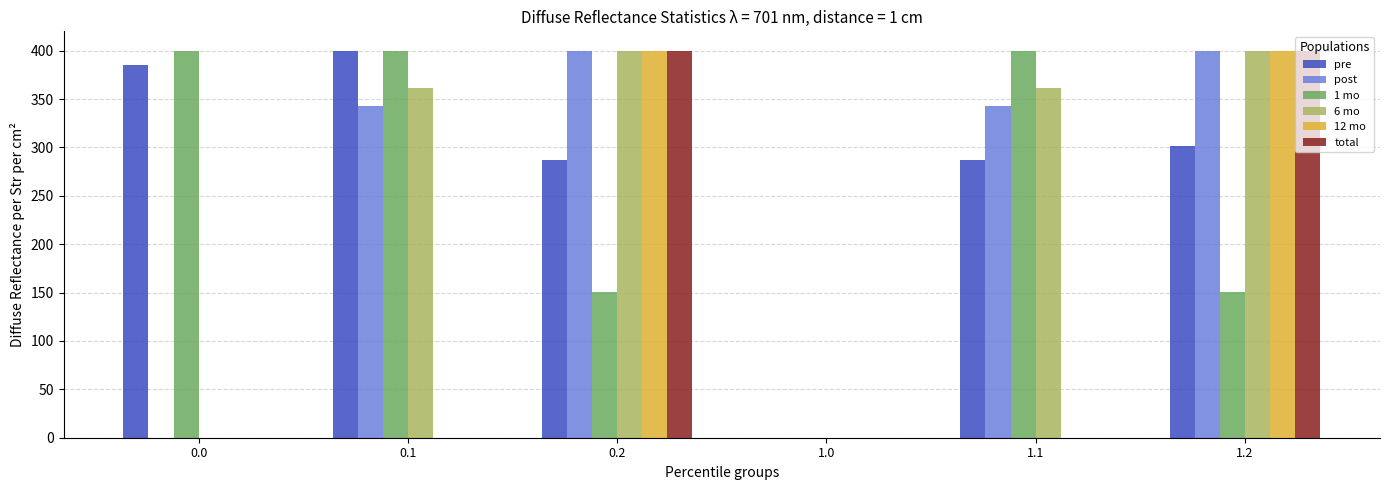

What is the difference between the 6 mo values at 1.1 and 0.2?

38.9